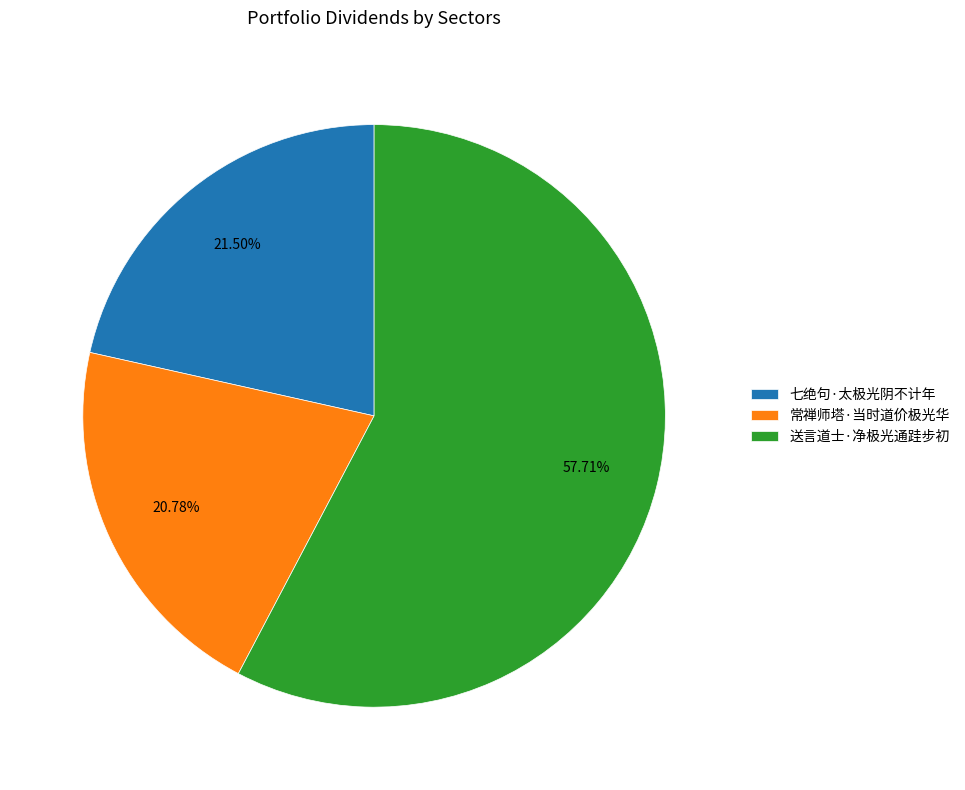

What is the largest slice in the pie chart?

送言道士·净极光通跬步初